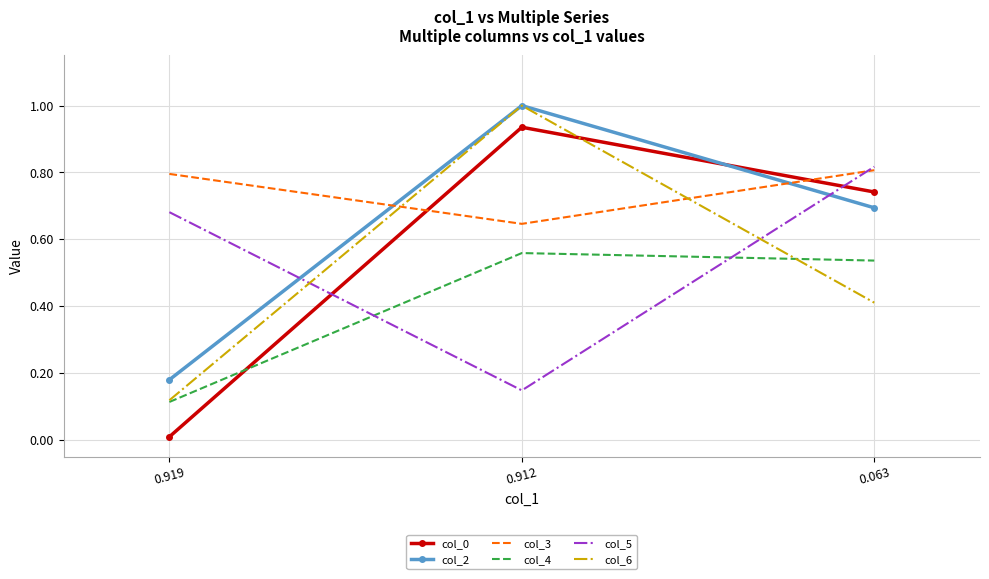

At which label does col_4 reach its minimum?

0.919